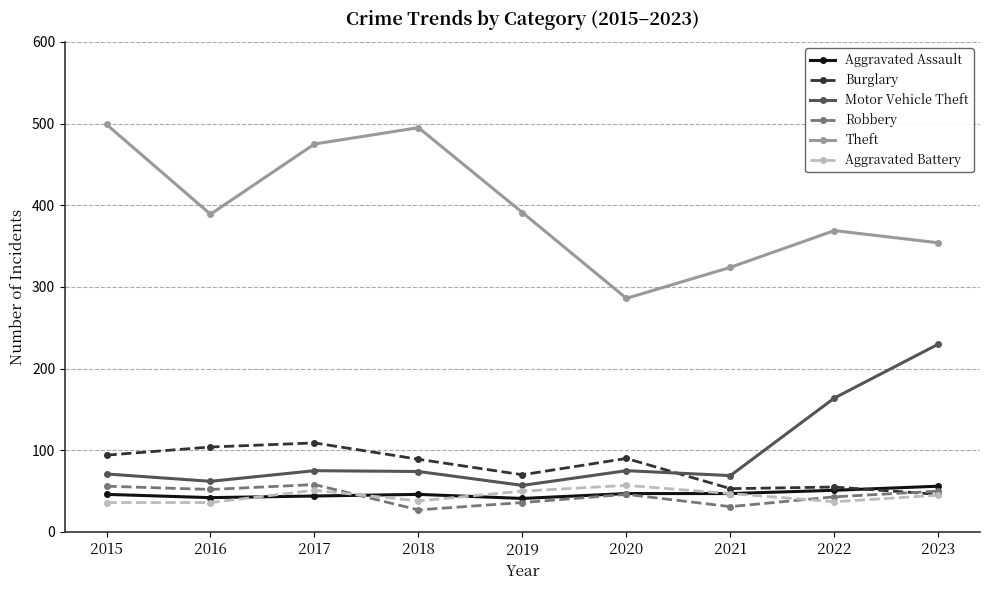

Which series has the widest spread of values?

Theft